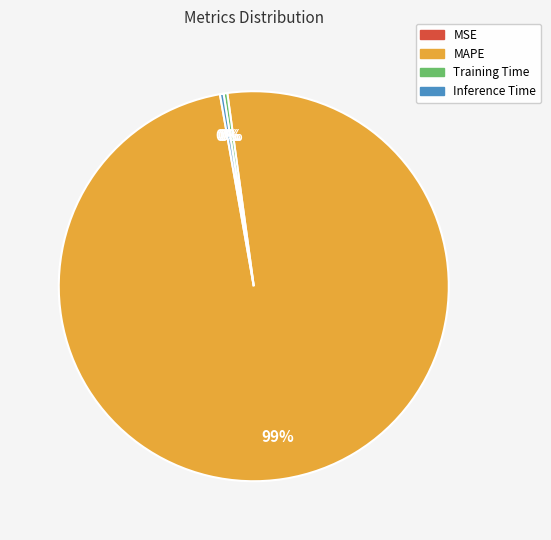

To the nearest percent, what is the average slice percentage?

25%